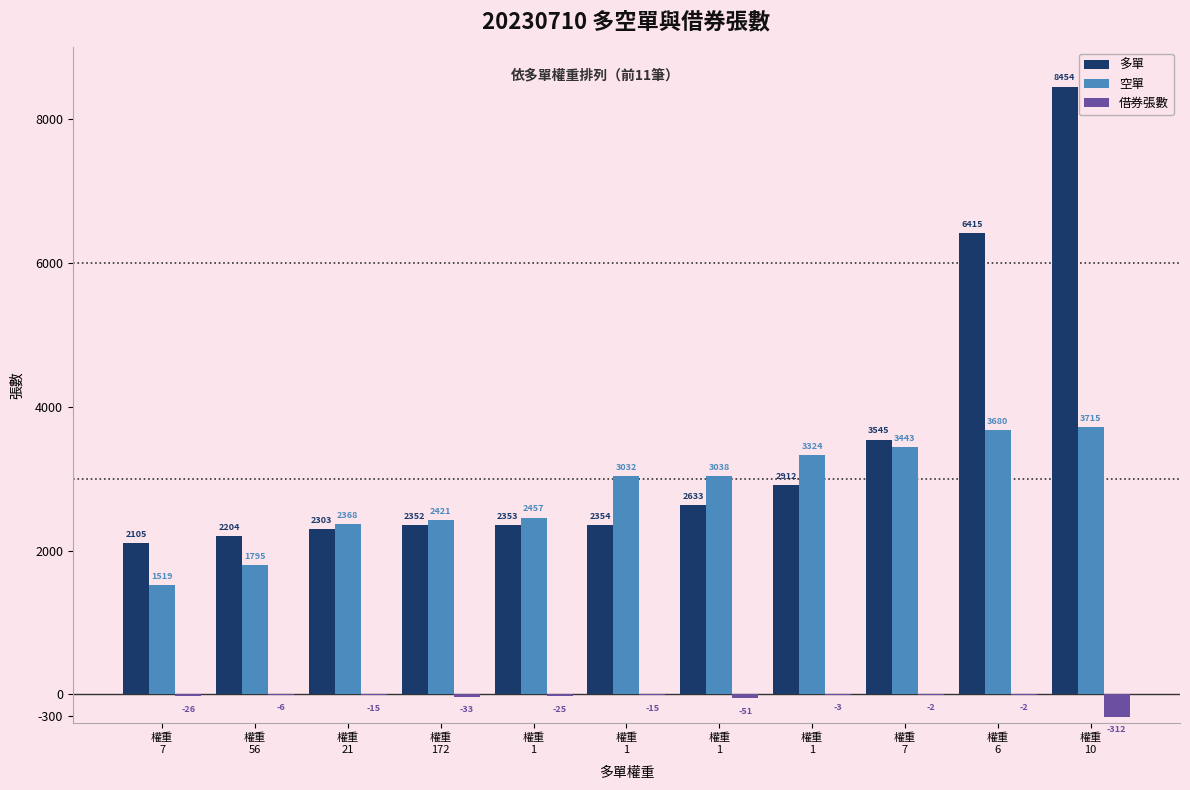

What is the minimum value for 空單?

1519